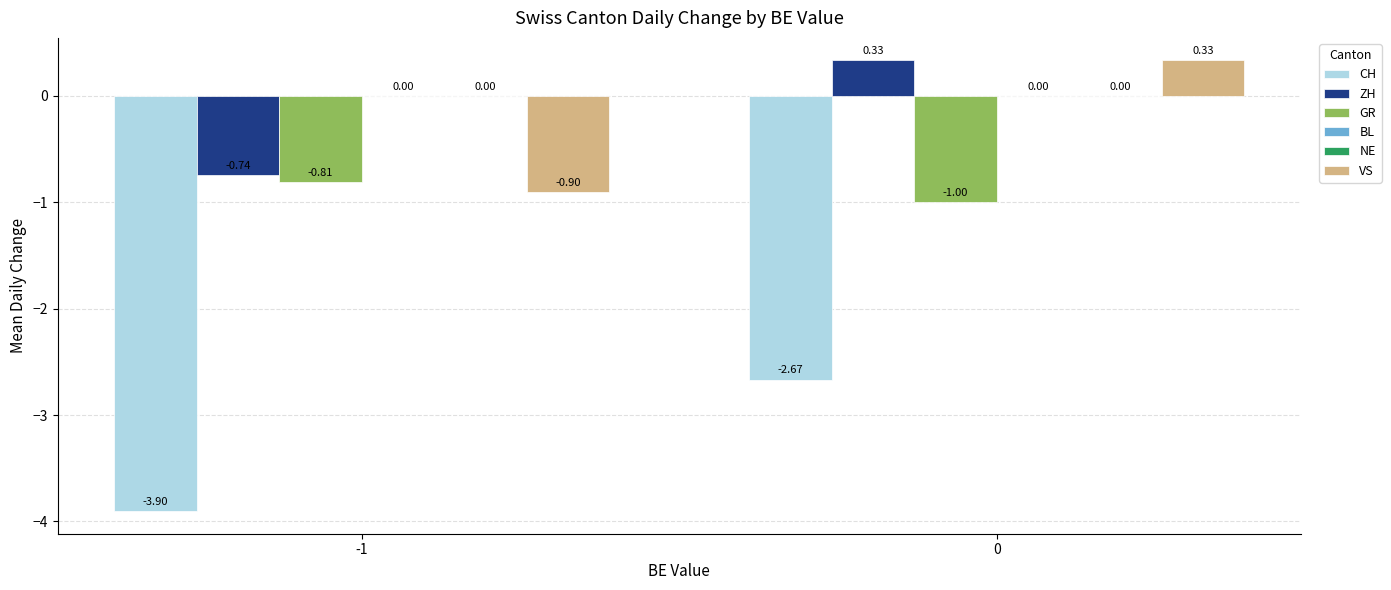

Which series changed the most between -1 and 0?

CH